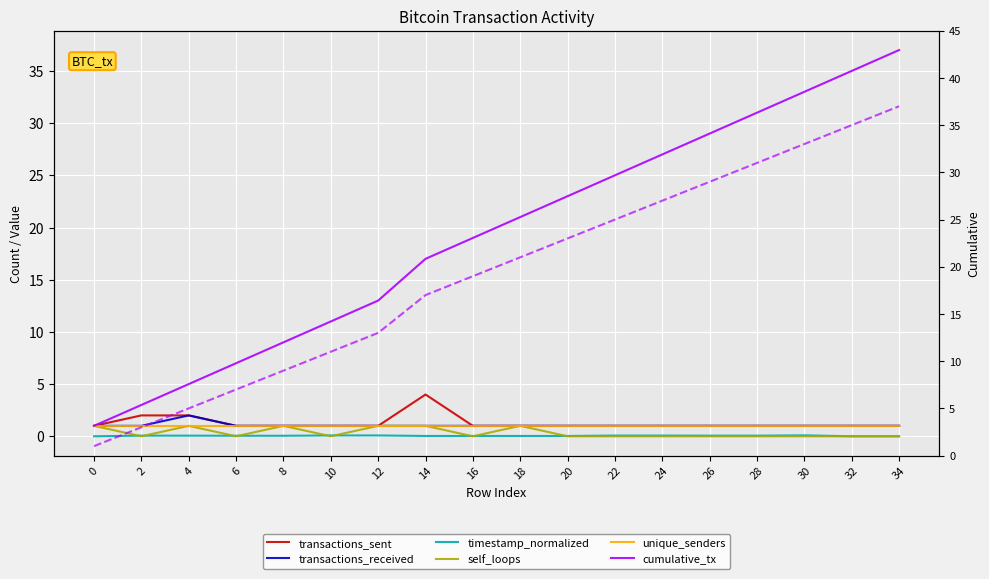

True or false: timestamp_normalized has more than 1 interior local peaks.

False